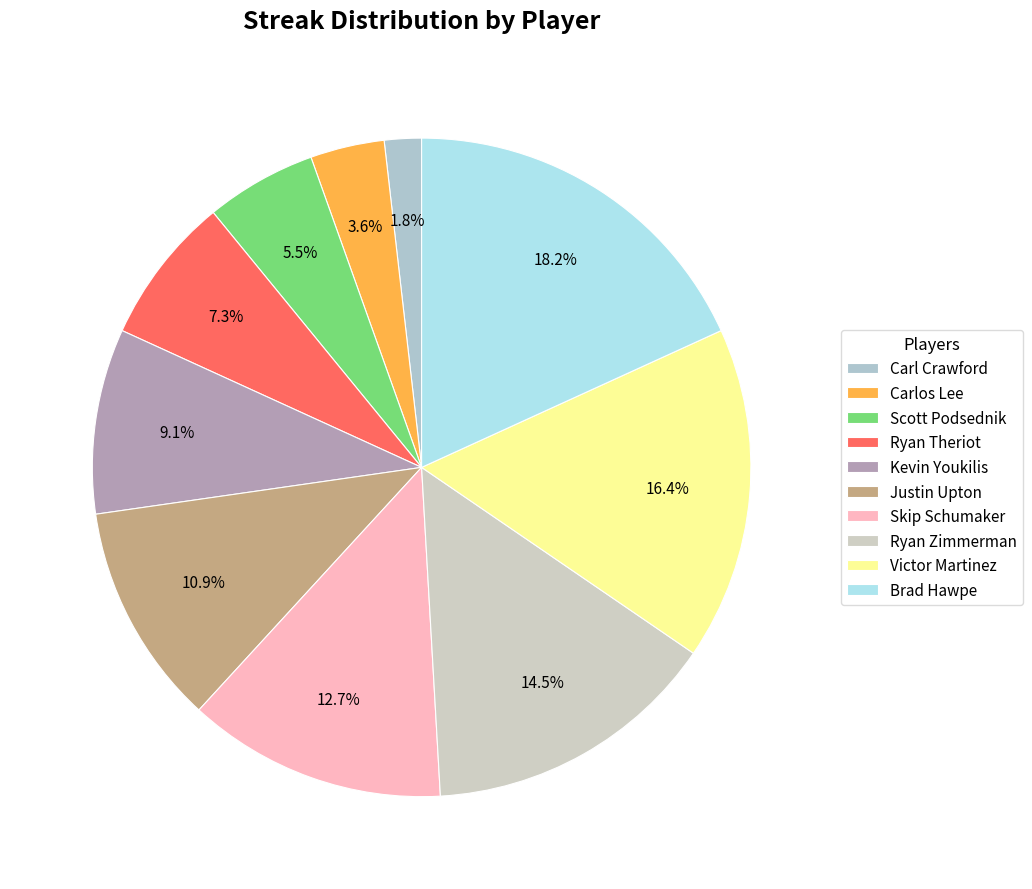

What is the change in value from Skip Schumaker to Victor Martinez?

+2